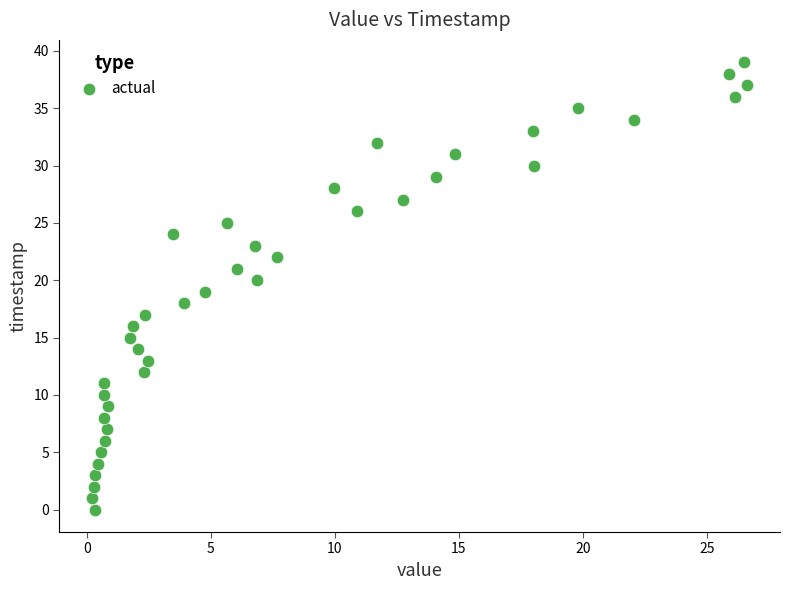

What is the range of Y values (max minus min)?

39